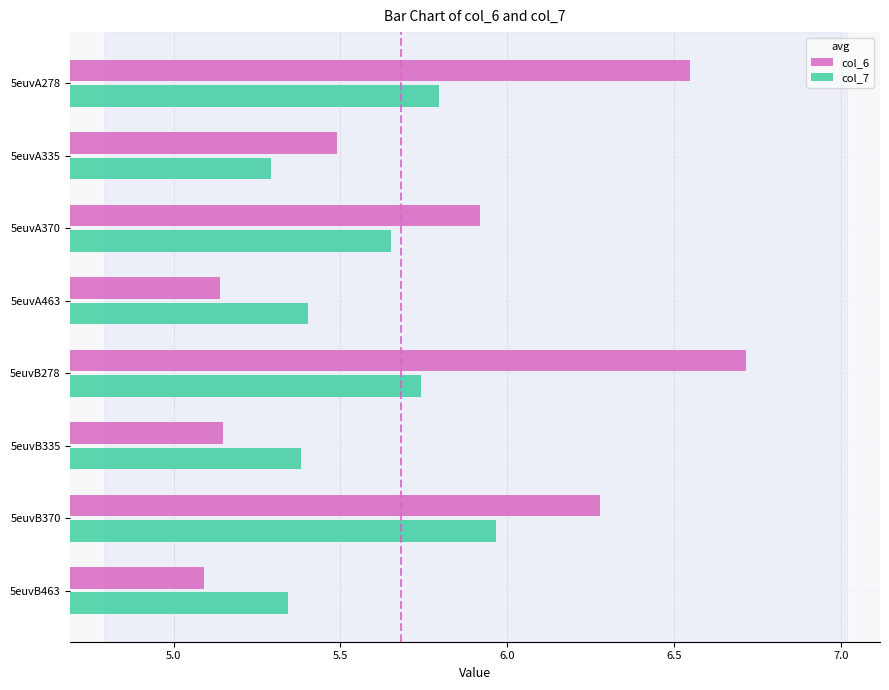

Which series has the widest spread of values?

col_6